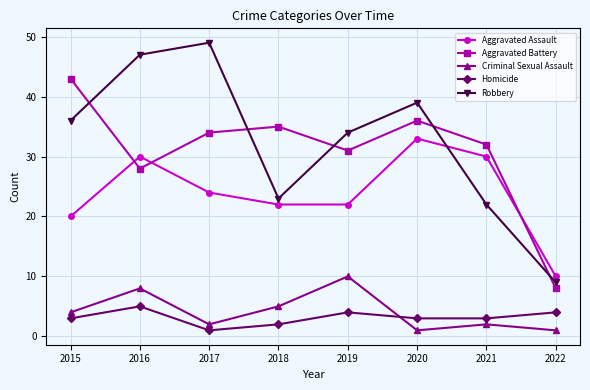

What is the difference between the second highest and second lowest values in the Aggravated Assault series?

10